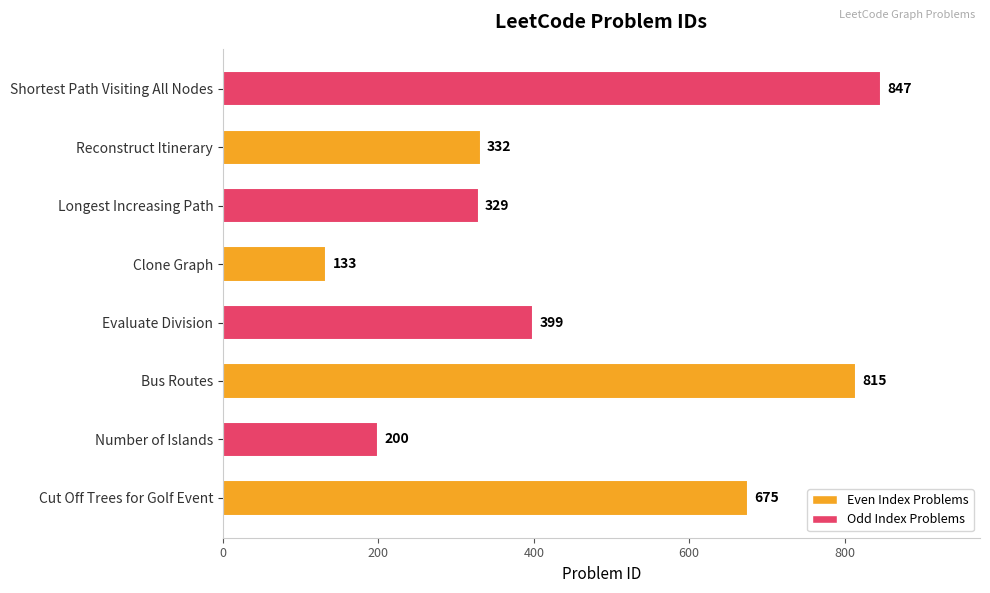

Reading bottom to top, what are all the values shown in this chart?

675	200	815	399	133	329	332	847